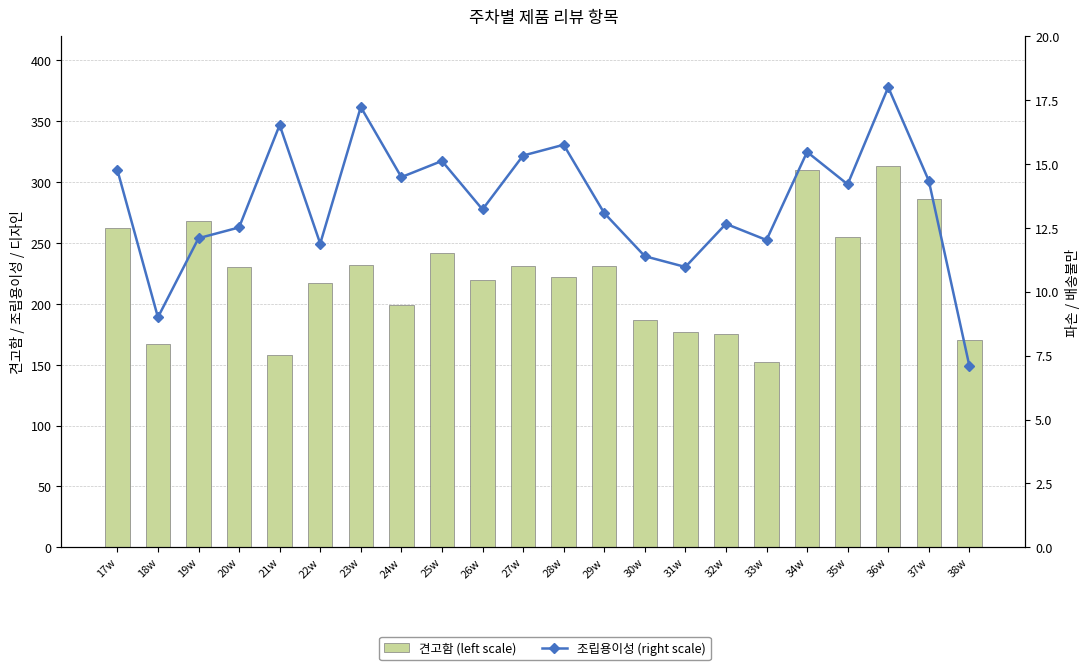

How many data points in 조립용이성 (right scale) are above 14?

11